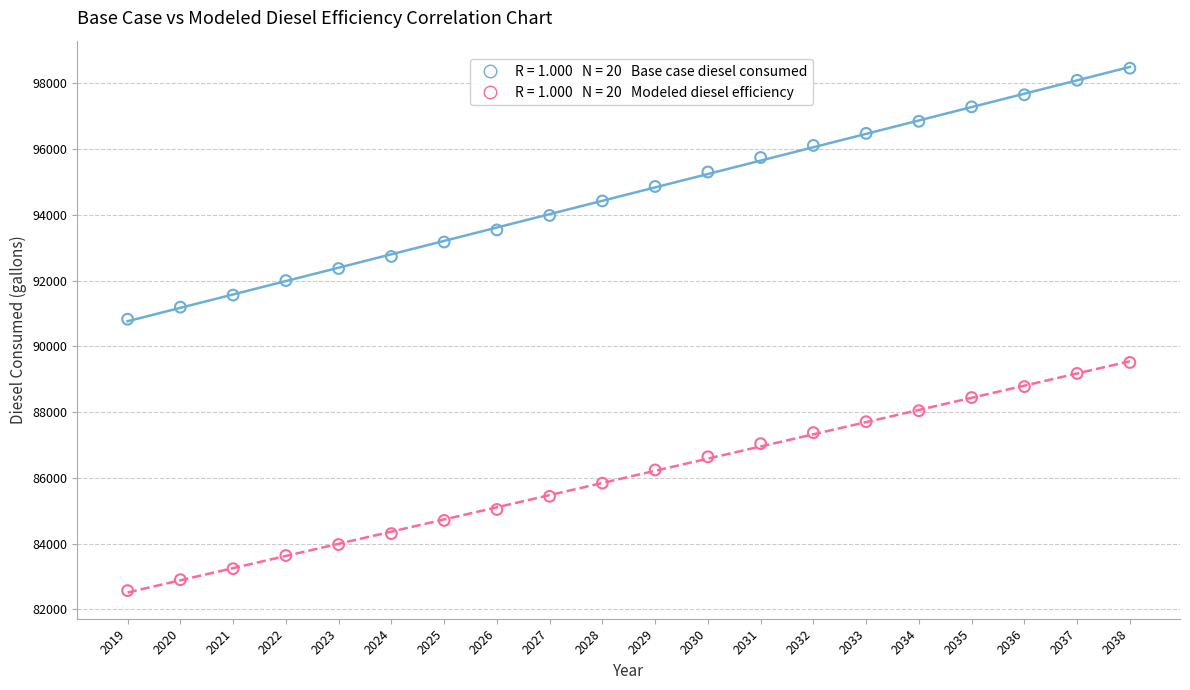

Across all data points, what is the range of Y values (max minus min)?

15893.2